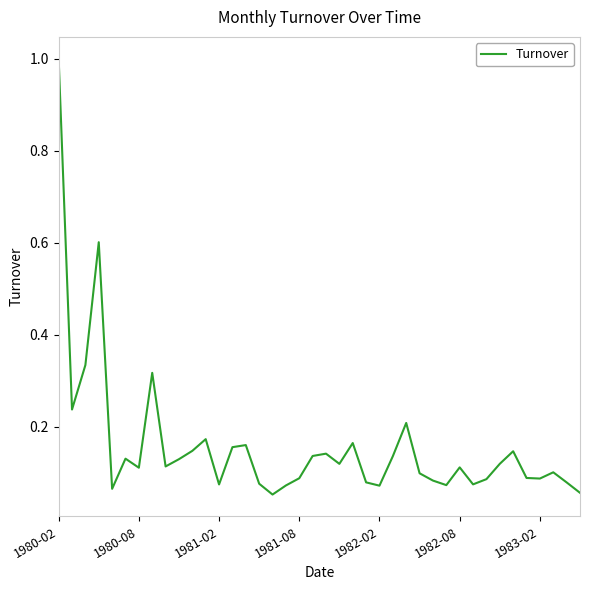

What is the greatest value displayed?

1.0